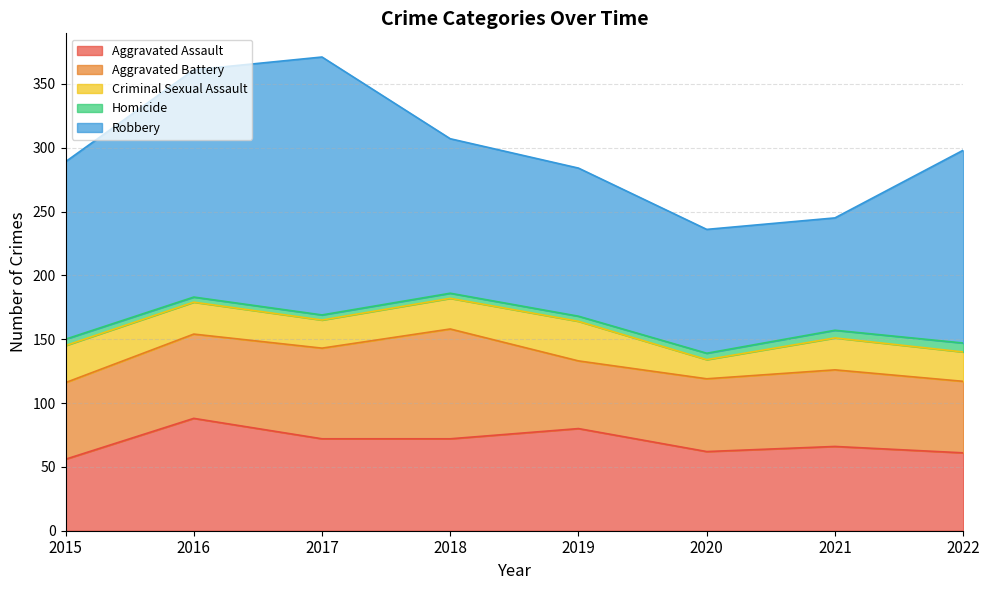

True or false: Aggravated Battery and Robbery cross at least once.

False